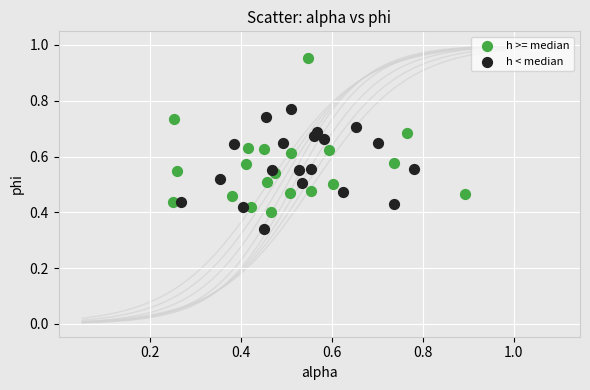

What are all the series names shown in the legend?

h >= median, h < median